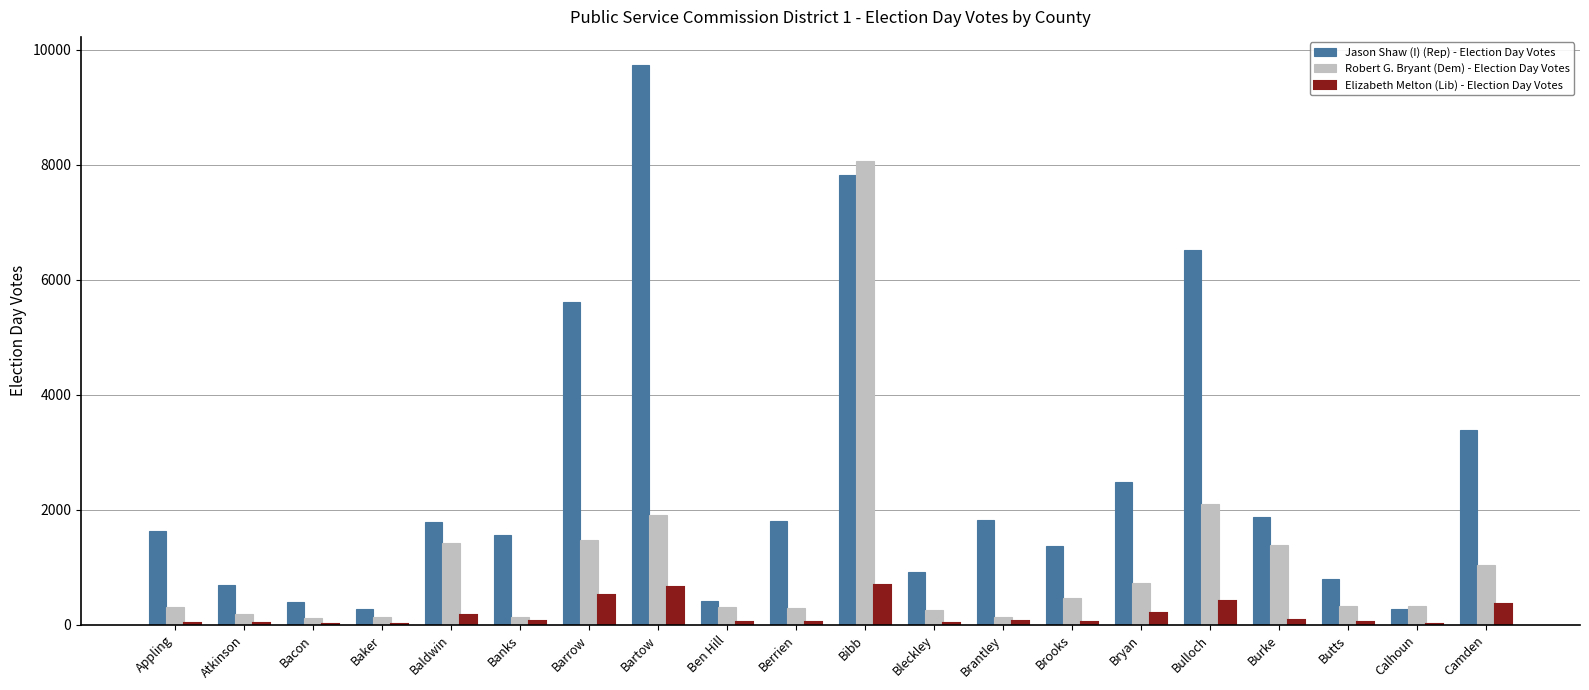

At which category is the sum across all series the highest?

Bibb